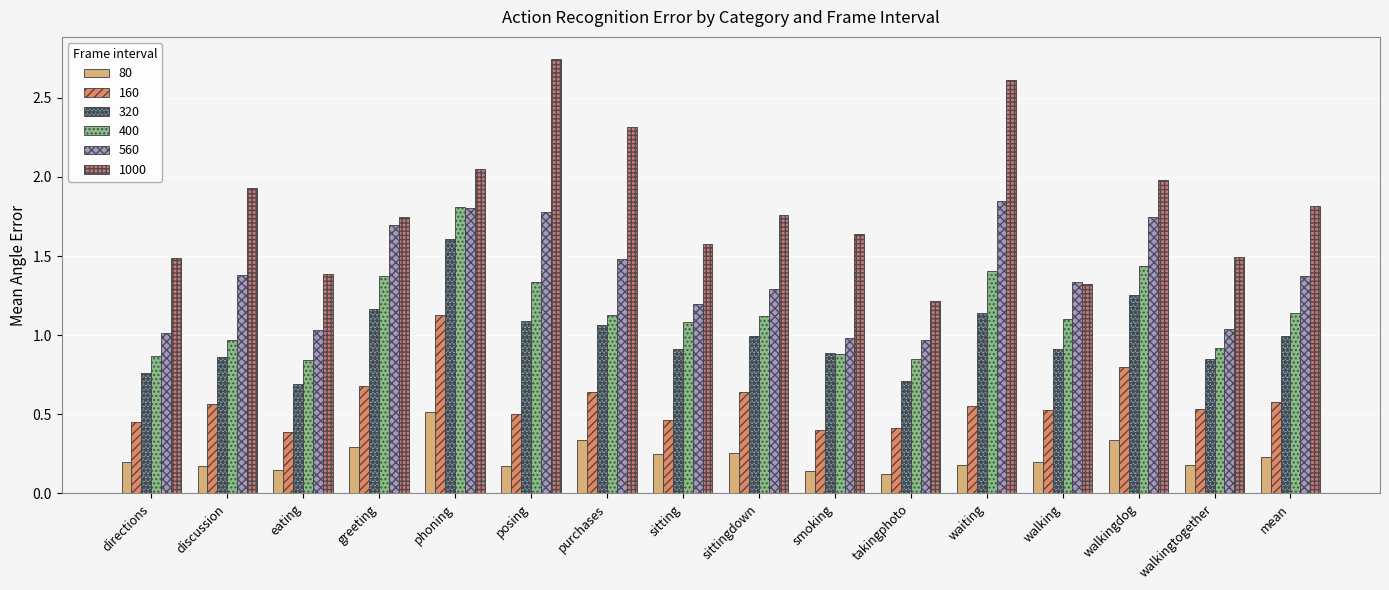

The 160 series shows 0.2 at sitting. True or false?

False